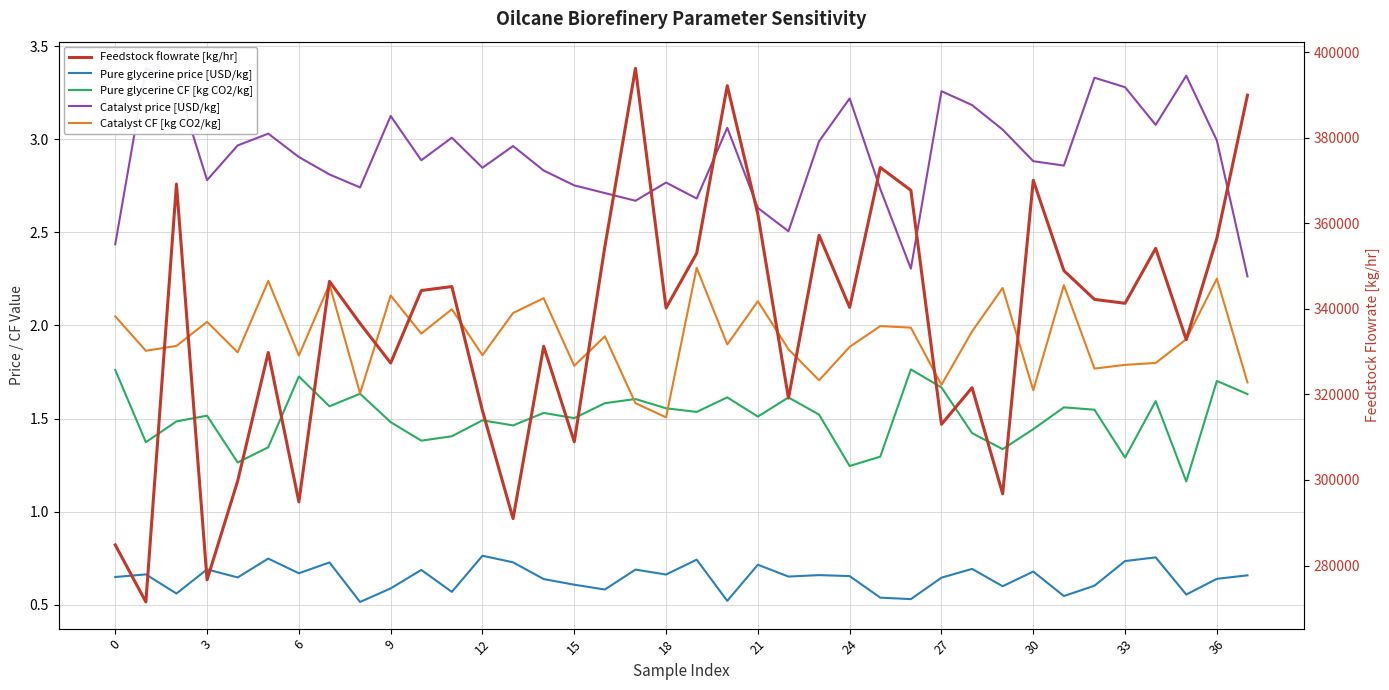

What is the label of the 12th point from the right?

26